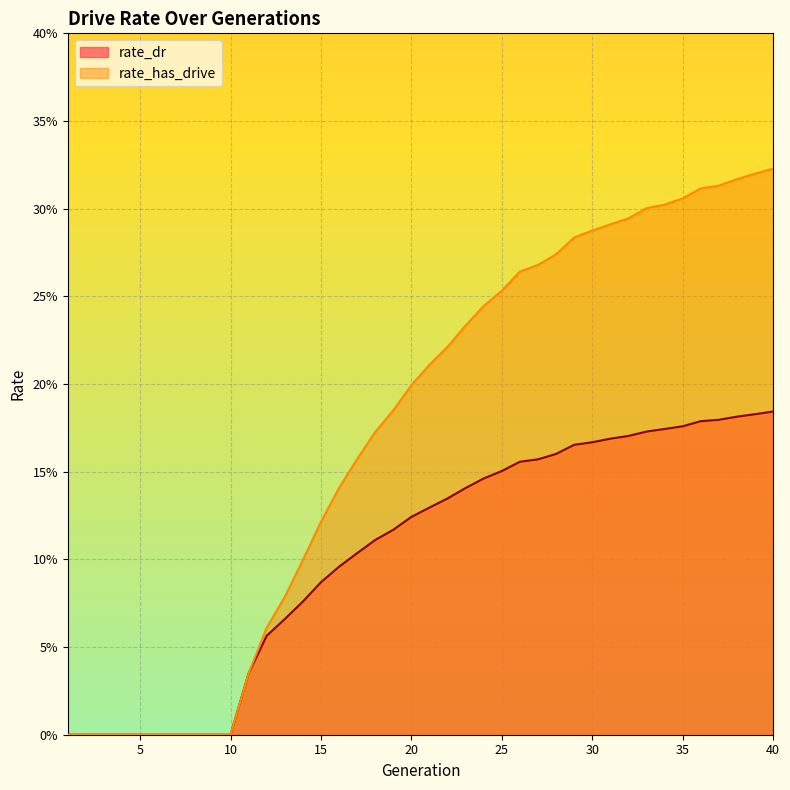

How many lines are shown in the chart?

2